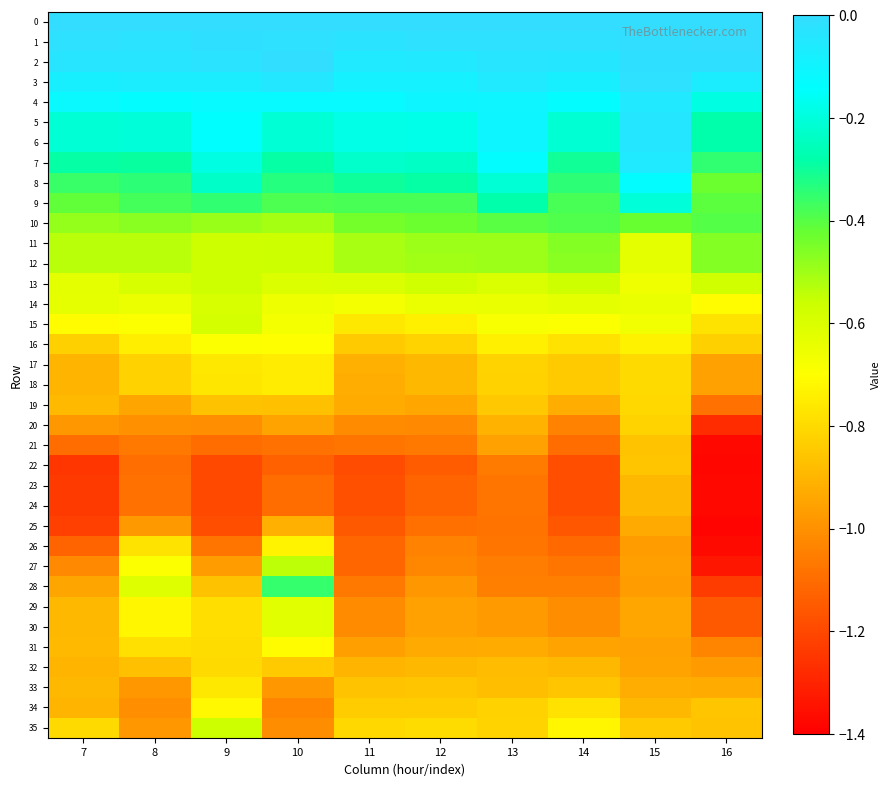

Reading left to right, what are all the values shown in this chart?

0: 7=0.0	8=0.0	9=0.0	10=0.0	11=0.0	12=0.0	13=0.0	14=0.0	15=0.0	16=0.0
1: 7=-0.0	8=-0.0	9=-0.0	10=-0.0	11=-0.0	12=-0.0	13=-0.0	14=-0.0	15=-0.0	16=-0.0
2: 7=-0.0	8=-0.0	9=-0.0	10=-0.0	11=-0.1	12=-0.1	13=-0.0	14=-0.0	15=-0.0	16=-0.0
3: 7=-0.1	8=-0.1	9=-0.1	10=-0.0	11=-0.1	12=-0.1	13=-0.1	14=-0.1	15=-0.0	16=-0.1
4: 7=-0.1	8=-0.1	9=-0.1	10=-0.1	11=-0.1	12=-0.1	13=-0.1	14=-0.1	15=-0.1	16=-0.2
5: 7=-0.2	8=-0.2	9=-0.1	10=-0.2	11=-0.2	12=-0.2	13=-0.1	14=-0.2	15=-0.0	16=-0.3
6: 7=-0.2	8=-0.2	9=-0.1	10=-0.2	11=-0.2	12=-0.2	13=-0.1	14=-0.2	15=-0.0	16=-0.3
7: 7=-0.3	8=-0.3	9=-0.2	10=-0.3	11=-0.2	12=-0.2	13=-0.1	14=-0.3	15=-0.1	16=-0.3
8: 7=-0.4	8=-0.3	9=-0.2	10=-0.3	11=-0.3	12=-0.3	13=-0.2	14=-0.3	15=-0.1	16=-0.4
9: 7=-0.4	8=-0.4	9=-0.3	10=-0.4	11=-0.4	12=-0.4	13=-0.3	14=-0.4	15=-0.2	16=-0.4
10: 7=-0.5	8=-0.5	9=-0.5	10=-0.5	11=-0.4	12=-0.4	13=-0.4	14=-0.4	15=-0.4	16=-0.4
11: 7=-0.5	8=-0.5	9=-0.6	10=-0.6	11=-0.5	12=-0.5	13=-0.5	14=-0.5	15=-0.6	16=-0.5
12: 7=-0.5	8=-0.5	9=-0.6	10=-0.6	11=-0.5	12=-0.5	13=-0.5	14=-0.5	15=-0.6	16=-0.5
13: 7=-0.6	8=-0.6	9=-0.6	10=-0.6	11=-0.6	12=-0.6	13=-0.6	14=-0.6	15=-0.7	16=-0.6
14: 7=-0.6	8=-0.6	9=-0.6	10=-0.7	11=-0.7	12=-0.6	13=-0.6	14=-0.6	15=-0.6	16=-0.7
15: 7=-0.7	8=-0.7	9=-0.6	10=-0.7	11=-0.8	12=-0.7	13=-0.7	14=-0.7	15=-0.7	16=-0.8
16: 7=-0.8	8=-0.7	9=-0.7	10=-0.7	11=-0.8	12=-0.8	13=-0.7	14=-0.8	15=-0.7	16=-0.8
17: 7=-0.9	8=-0.8	9=-0.8	10=-0.8	11=-0.9	12=-0.9	13=-0.8	14=-0.8	15=-0.8	16=-1.0
18: 7=-0.9	8=-0.8	9=-0.8	10=-0.8	11=-0.9	12=-0.9	13=-0.8	14=-0.8	15=-0.8	16=-1.0
19: 7=-0.9	8=-0.9	9=-0.9	10=-0.9	11=-0.9	12=-0.9	13=-0.9	14=-0.9	15=-0.8	16=-1.1
20: 7=-1.0	8=-1.0	9=-1.0	10=-0.9	11=-1.0	12=-1.0	13=-0.9	14=-1.0	15=-0.8	16=-1.3
21: 7=-1.1	8=-1.1	9=-1.1	10=-1.1	11=-1.1	12=-1.1	13=-1.0	14=-1.1	15=-0.9	16=-1.4
22: 7=-1.2	8=-1.1	9=-1.2	10=-1.1	11=-1.2	12=-1.1	13=-1.1	14=-1.2	15=-0.9	16=-1.4
23: 7=-1.2	8=-1.1	9=-1.2	10=-1.1	11=-1.2	12=-1.1	13=-1.1	14=-1.2	15=-0.9	16=-1.4
24: 7=-1.2	8=-1.1	9=-1.2	10=-1.1	11=-1.2	12=-1.1	13=-1.1	14=-1.2	15=-0.9	16=-1.4
25: 7=-1.2	8=-1.0	9=-1.2	10=-0.9	11=-1.1	12=-1.1	13=-1.1	14=-1.2	15=-0.9	16=-1.4
26: 7=-1.1	8=-0.8	9=-1.1	10=-0.7	11=-1.1	12=-1.0	13=-1.1	14=-1.1	15=-1.0	16=-1.4
27: 7=-1.0	8=-0.7	9=-1.0	10=-0.5	11=-1.1	12=-1.0	13=-1.1	14=-1.1	15=-1.0	16=-1.3
28: 7=-0.9	8=-0.6	9=-0.9	10=-0.4	11=-1.1	12=-1.0	13=-1.0	14=-1.0	15=-1.0	16=-1.2
29: 7=-0.9	8=-0.7	9=-0.8	10=-0.6	11=-1.0	12=-1.0	13=-1.0	14=-1.0	15=-0.9	16=-1.2
30: 7=-0.9	8=-0.7	9=-0.8	10=-0.6	11=-1.0	12=-1.0	13=-1.0	14=-1.0	15=-0.9	16=-1.2
31: 7=-0.9	8=-0.8	9=-0.8	10=-0.7	11=-1.0	12=-0.9	13=-0.9	14=-0.9	15=-1.0	16=-1.0
32: 7=-0.9	8=-0.9	9=-0.8	10=-0.8	11=-0.9	12=-0.9	13=-0.9	14=-0.9	15=-1.0	16=-1.0
33: 7=-0.9	8=-1.0	9=-0.8	10=-1.0	11=-0.9	12=-0.9	13=-0.9	14=-0.9	15=-0.9	16=-0.9
34: 7=-0.9	8=-1.0	9=-0.7	10=-1.0	11=-0.8	12=-0.8	13=-0.8	14=-0.8	15=-0.9	16=-0.9
35: 7=-0.8	8=-1.0	9=-0.6	10=-1.0	11=-0.8	12=-0.8	13=-0.8	14=-0.7	15=-0.8	16=-0.9